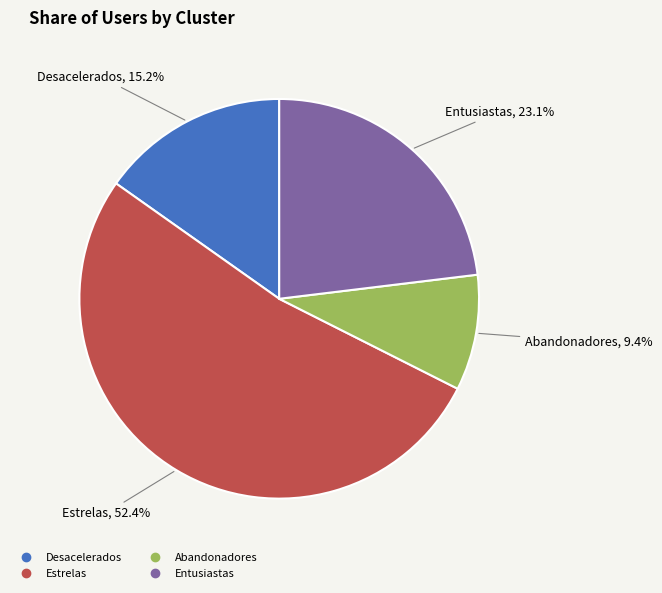

Is there a majority slice in this chart?

Yes